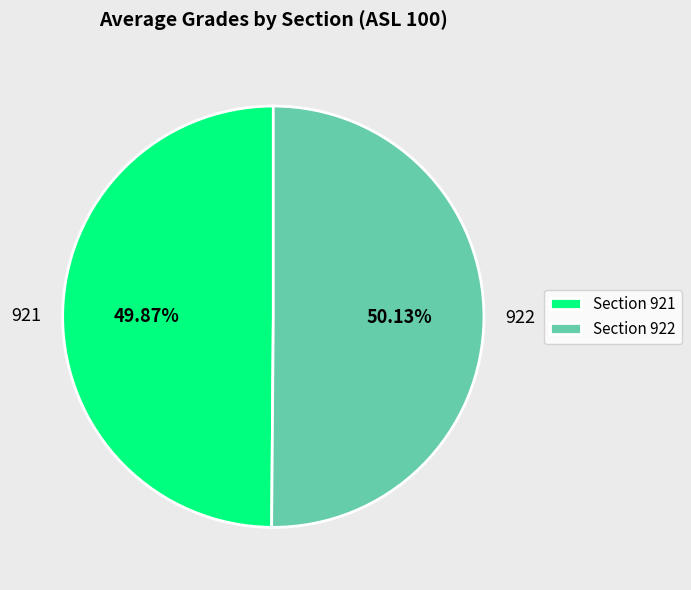

True or false: 922 accounts for 50% of the total.

True